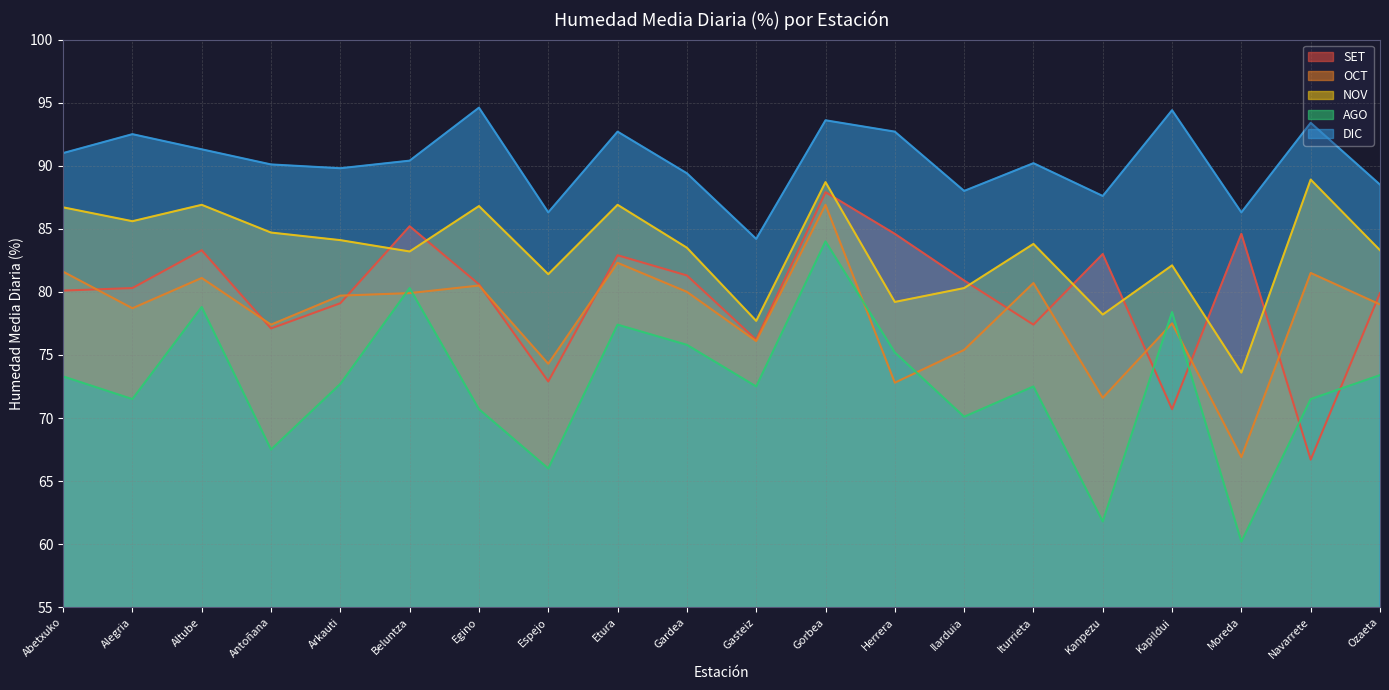

How many distinct data groups are displayed?

5